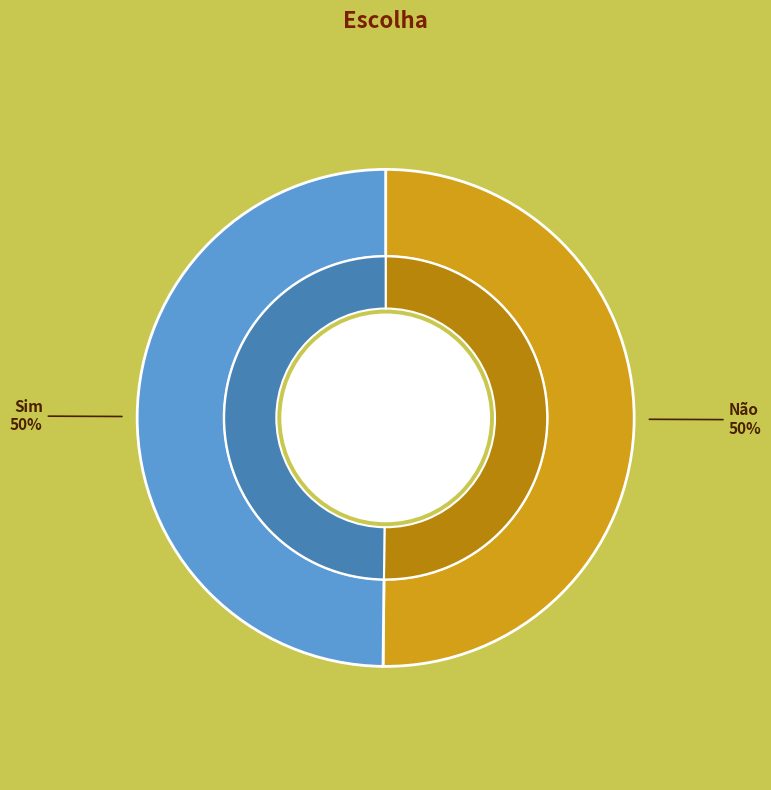

The Sim slice represents 40% of the pie. True or false?

False